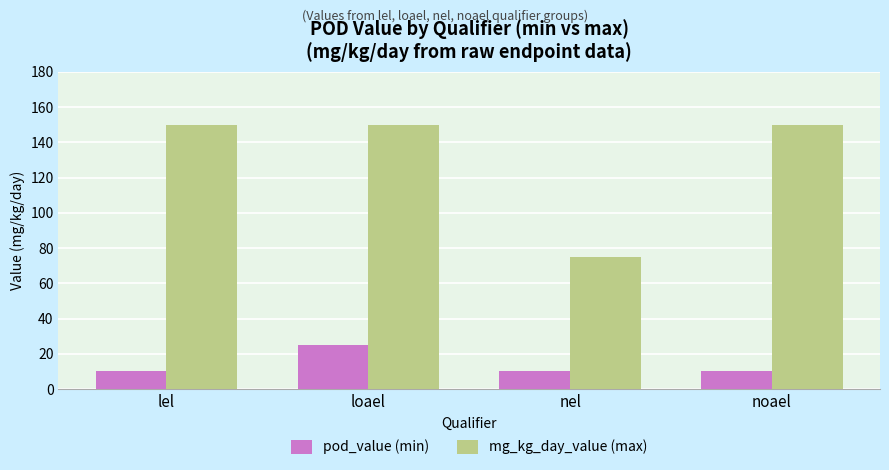

What is the sum of the mg_kg_day_value (max) values at loael and lel?

300